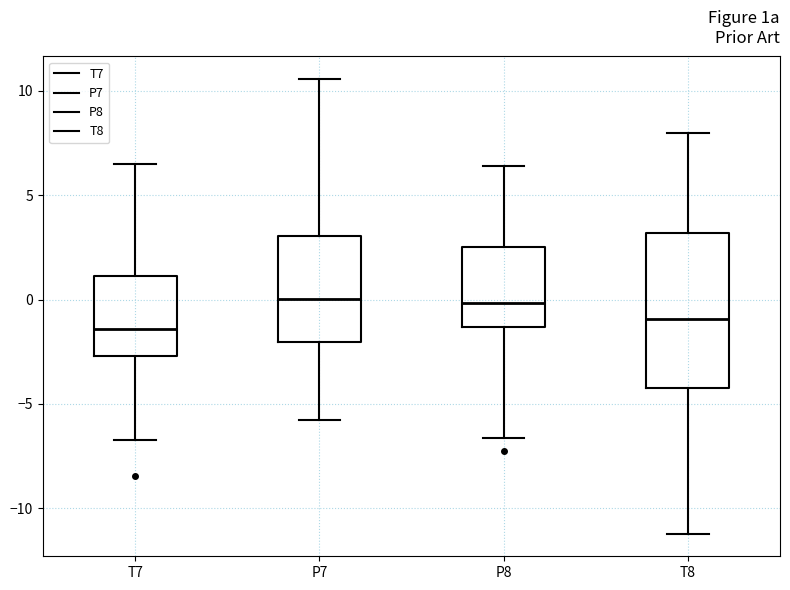

Reading left to right, transcribe this box plot: for each box, give where its median line is, the range the box spans, and where its two whiskers end, as read against the y-axis. The values are not printed on the chart, so give them approximately, as read against the axis.

T7: median -1.5, box -2.5 to 1.0, whiskers -6.5 to 6.5
P7: median 0.0, box -2.0 to 3.0, whiskers -6.0 to 10.5
P8: median 0.0, box -1.5 to 2.5, whiskers -6.5 to 6.5
T8: median -1.0, box -4.0 to 3.0, whiskers -11.0 to 8.0